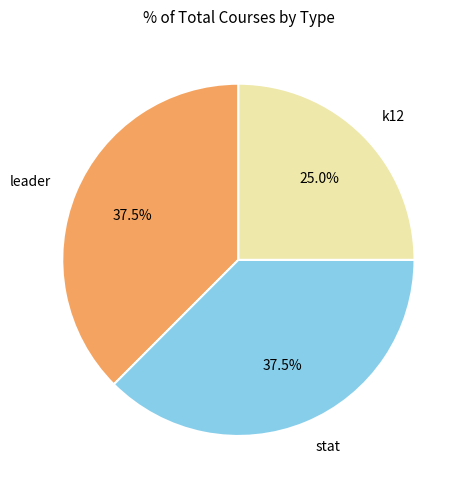

Is there any slice that represents more than half of the pie?

No